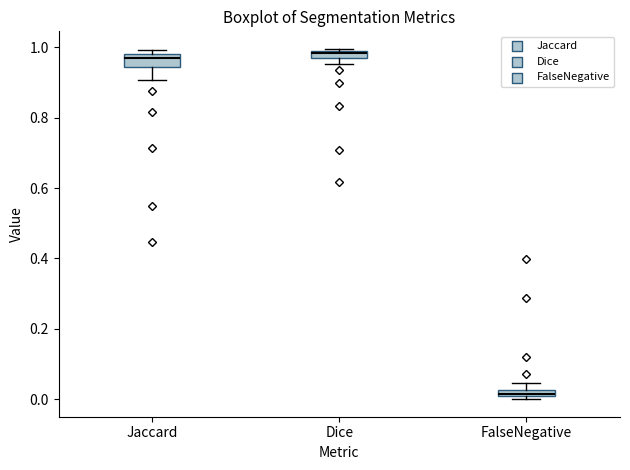

Where is the lower edge of the box for FalseNegative on the y-axis? The values are not printed on the chart, so give them approximately, as read against the axis.

0.00